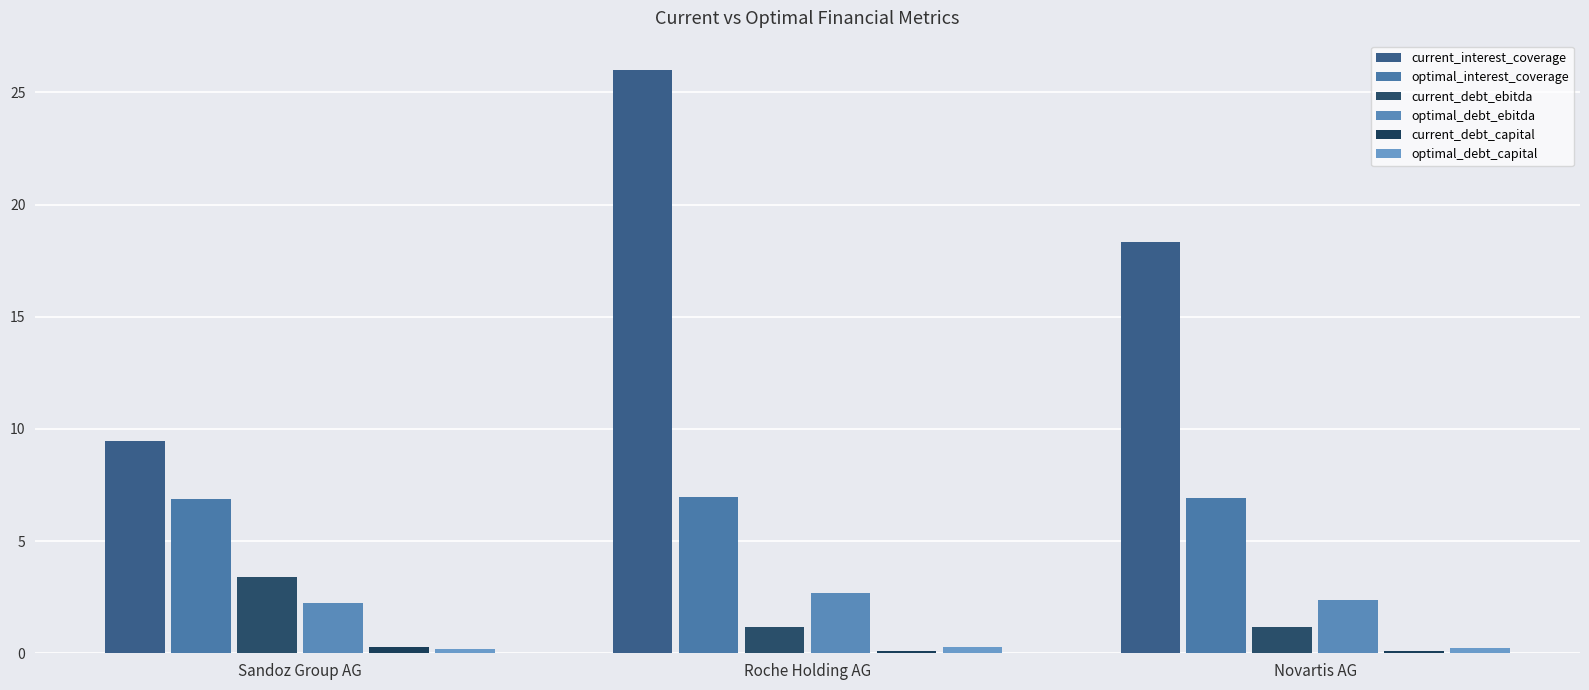

What is the highest value of the optimal_interest_coverage series?

7.0